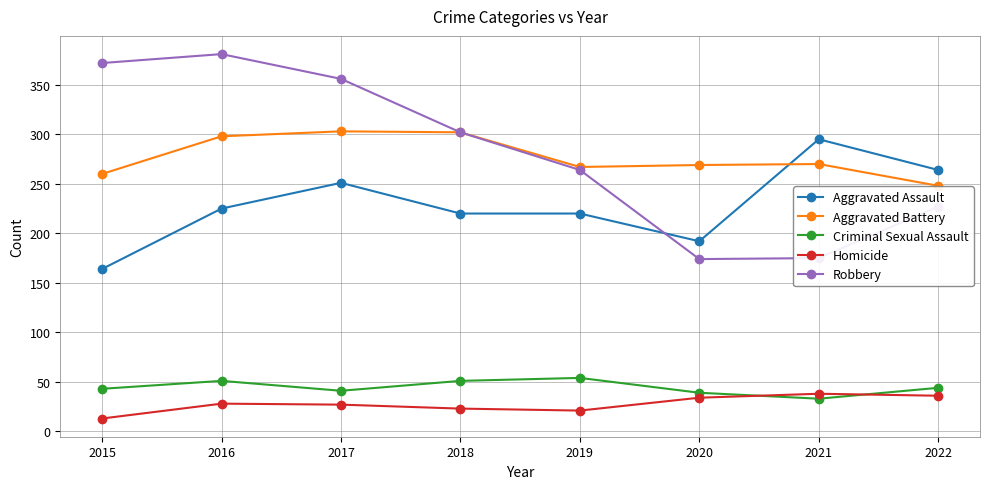

Is this an area chart (filled region under the line)?

No